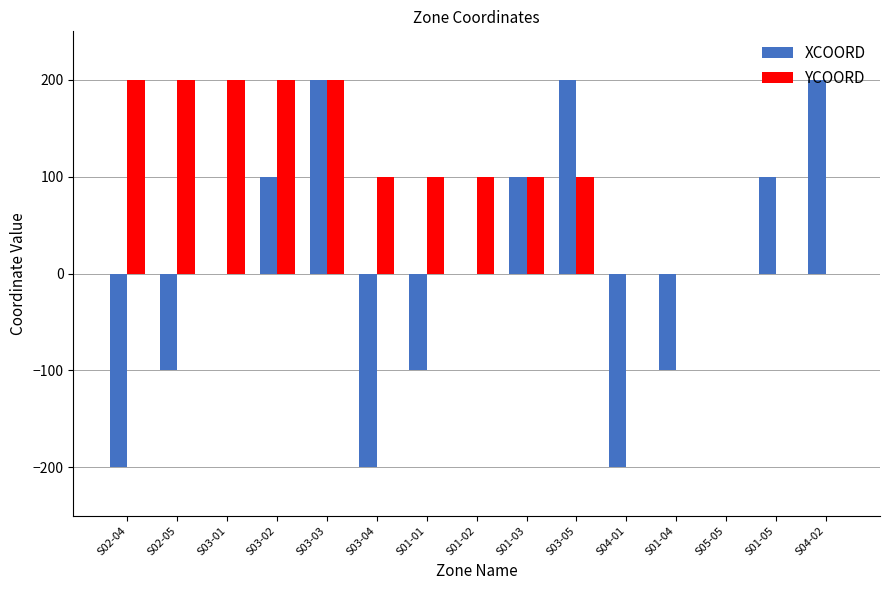

True or false: YCOORD has a value of 0 at S01-04.

True